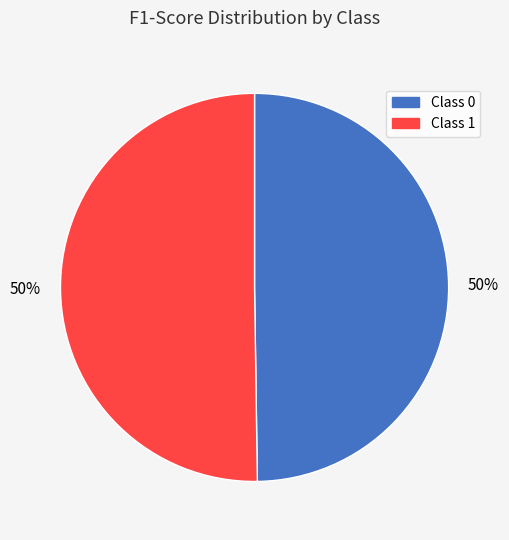

How many segments does this pie chart have?

2